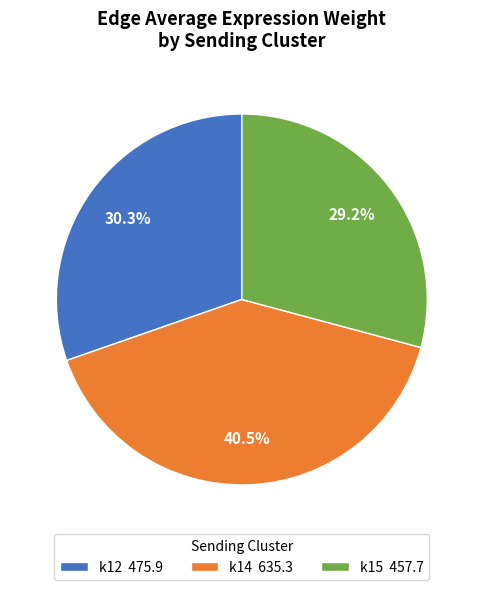

Which slice is the smallest?

k15 457.7